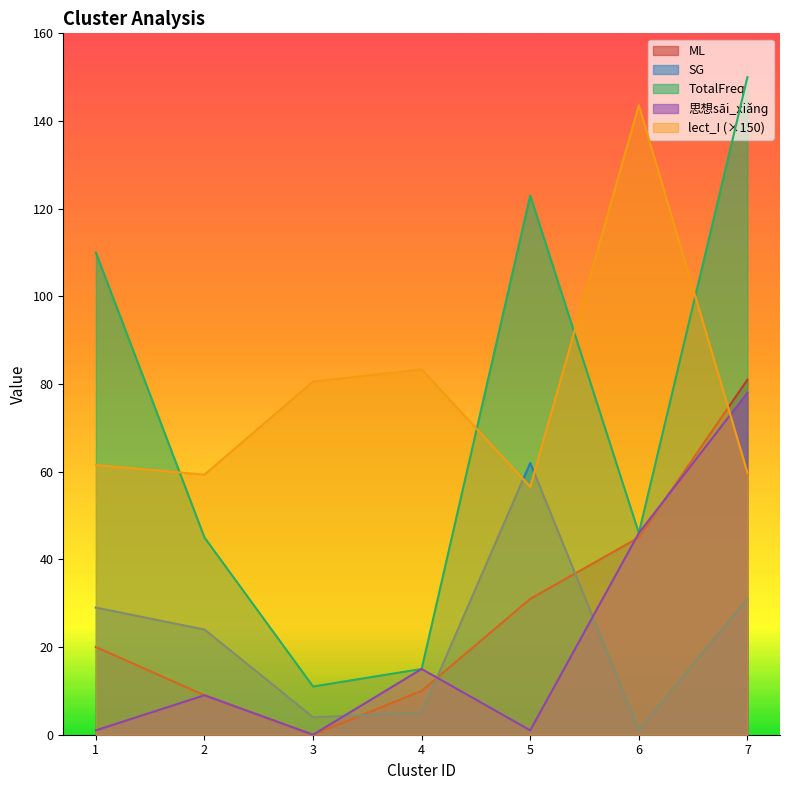

Which has a higher value, 2 or 5?

5